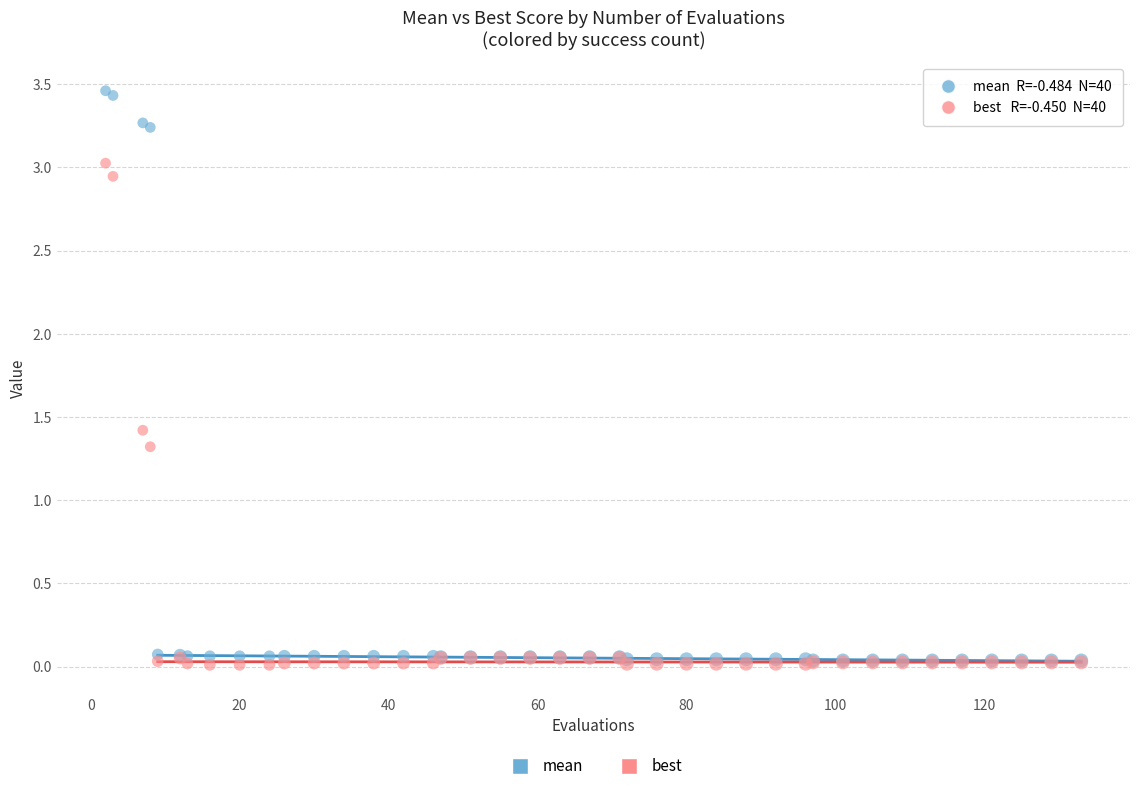

What are all the series names shown in the legend?

mean, best